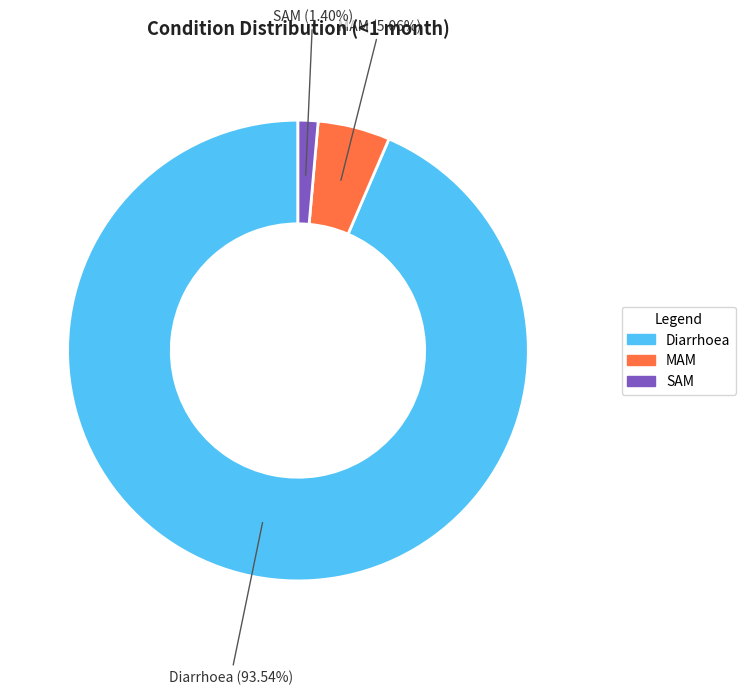

The Diarrhoea slice represents 88% of the pie. True or false?

False